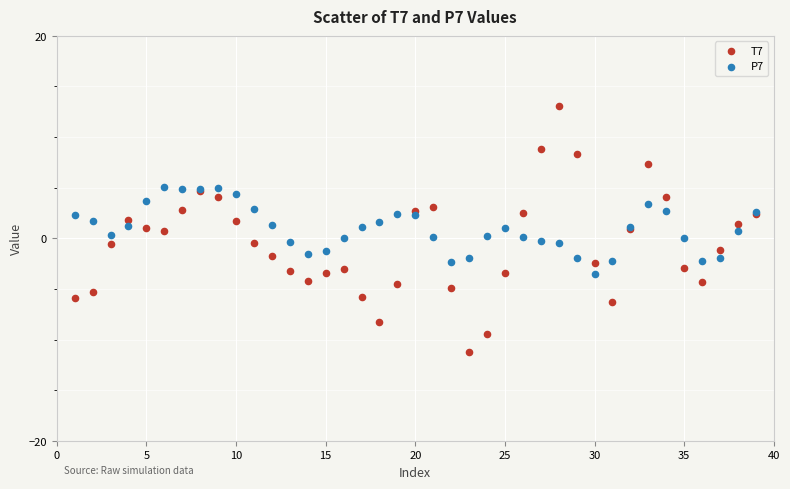

Which series reaches the maximum Y coordinate?

T7